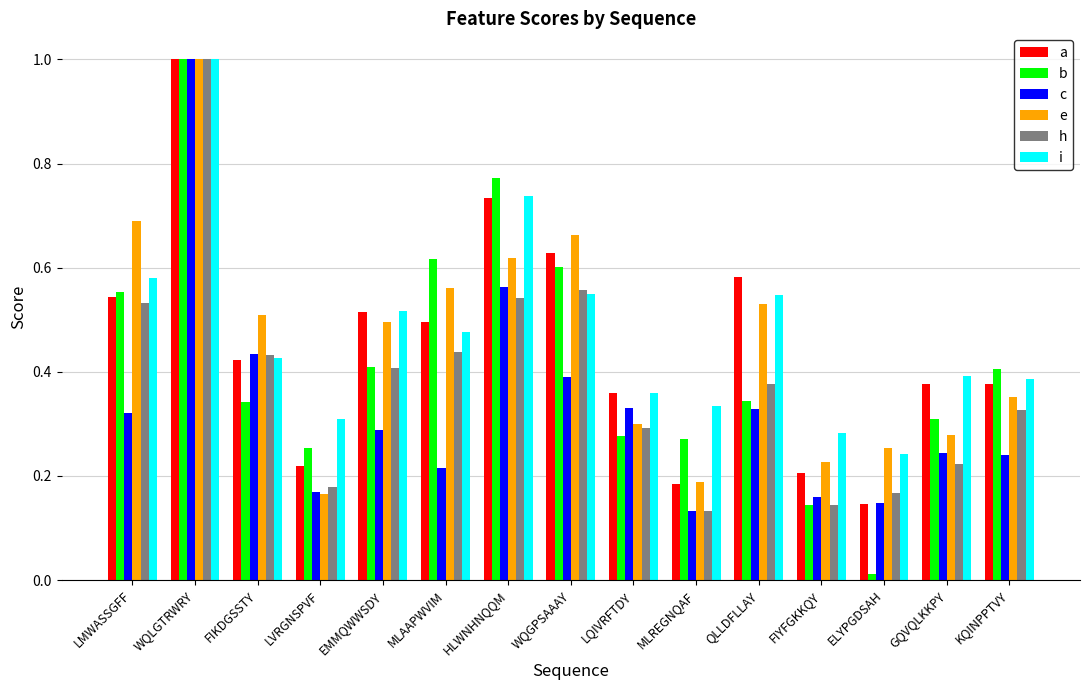

What is the difference between the maximum and minimum values in the h series?

0.9